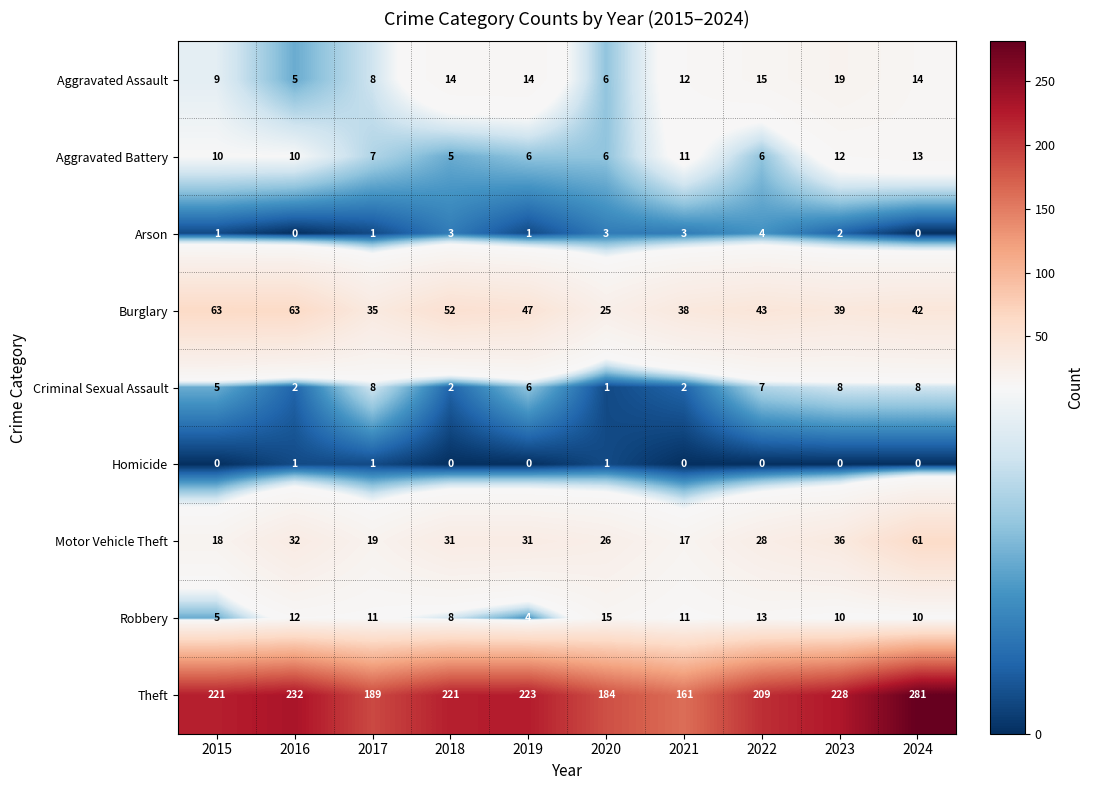

What is the spread (max minus min) of values at 2015?

221